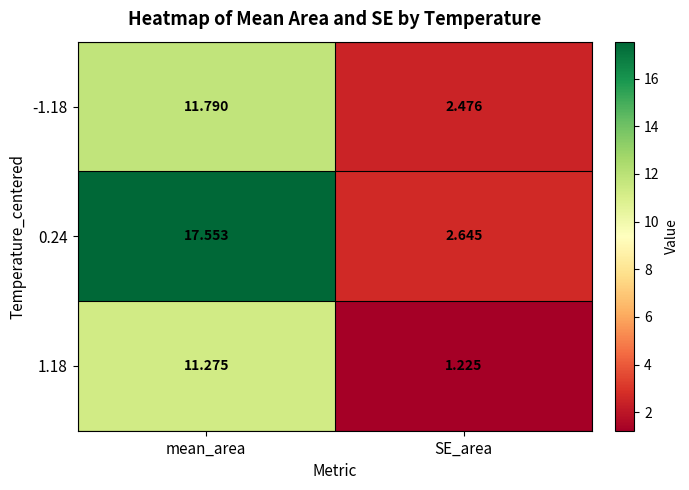

At which category does the chart reach its minimum across all series?

SE_area